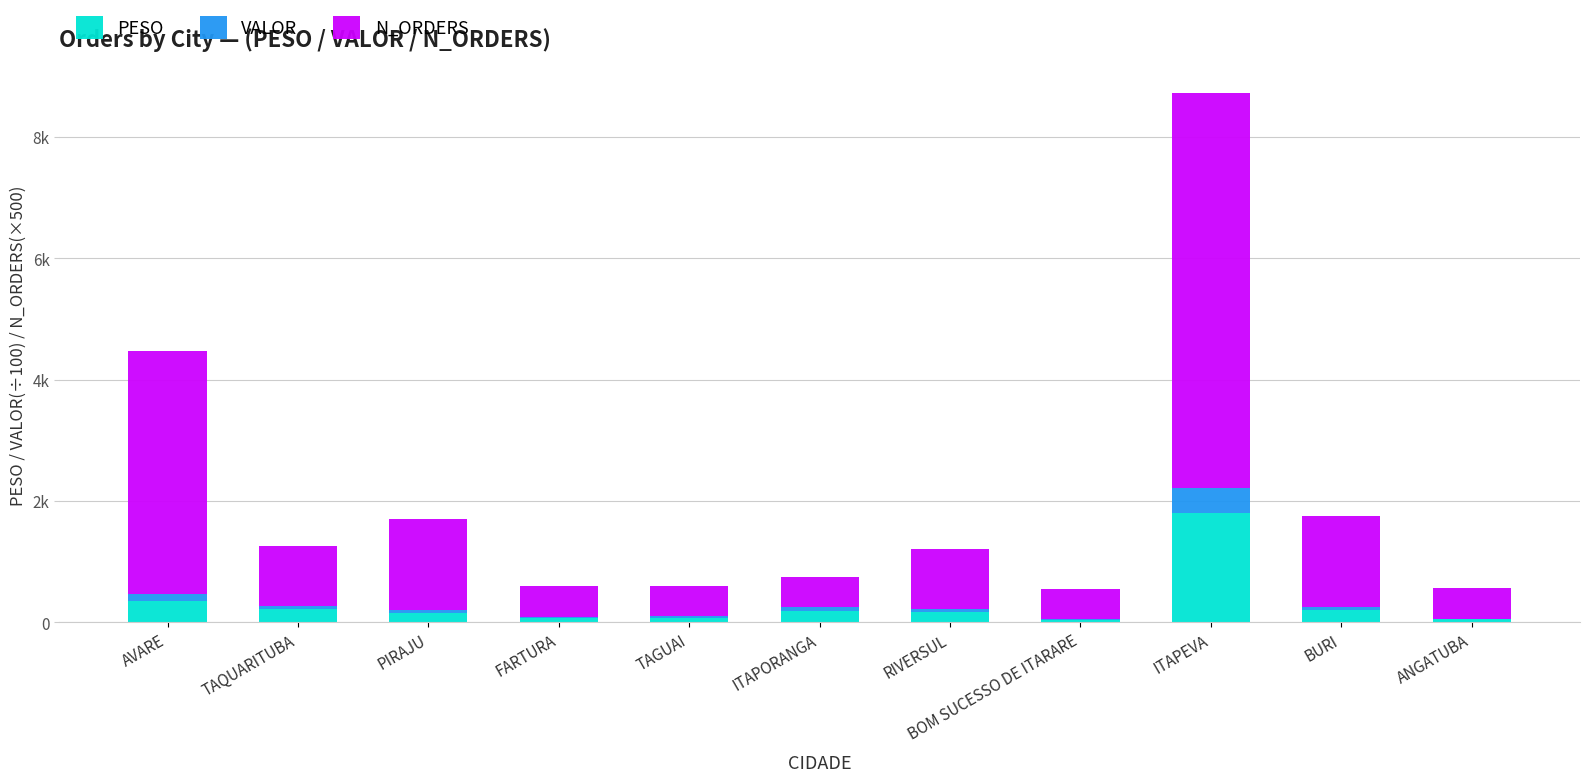

What value does the N_ORDERS series have at ITAPORANGA?

500.0